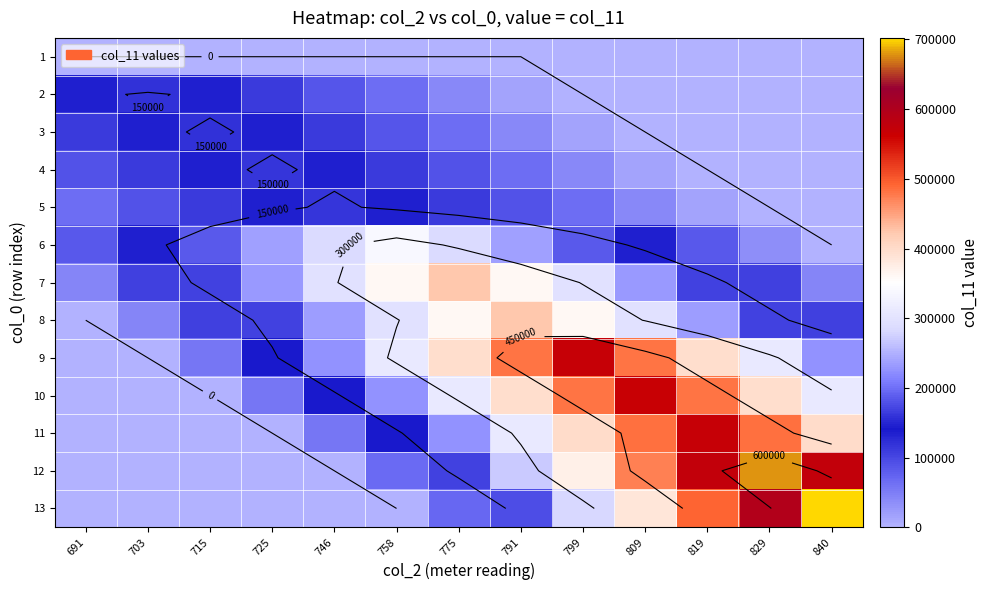

Is the value of 13 at 746 greater than the value of 5 at 746?

No